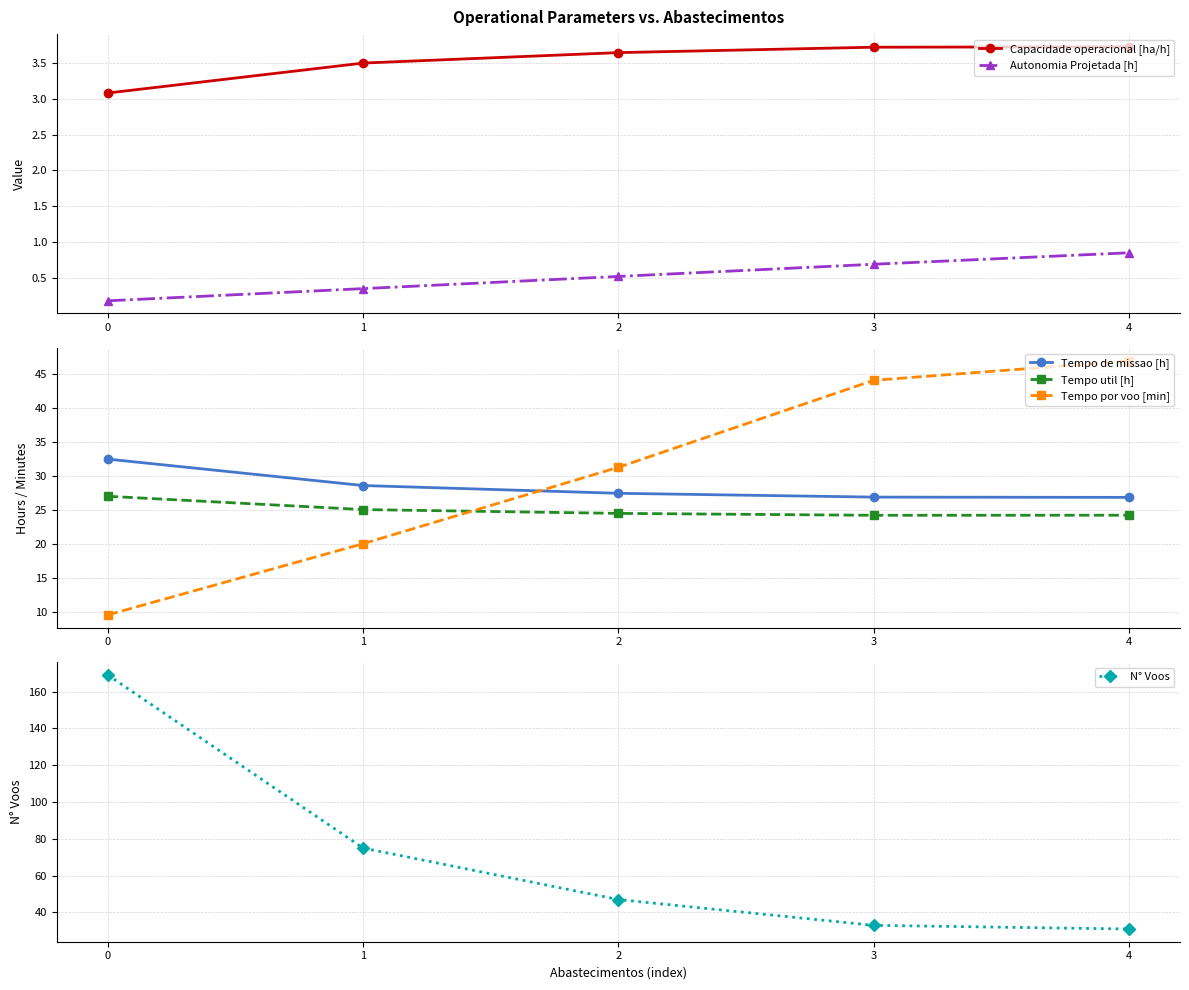

True or false: Autonomia Projetada [h] has a value of 0.5 at 2.

True